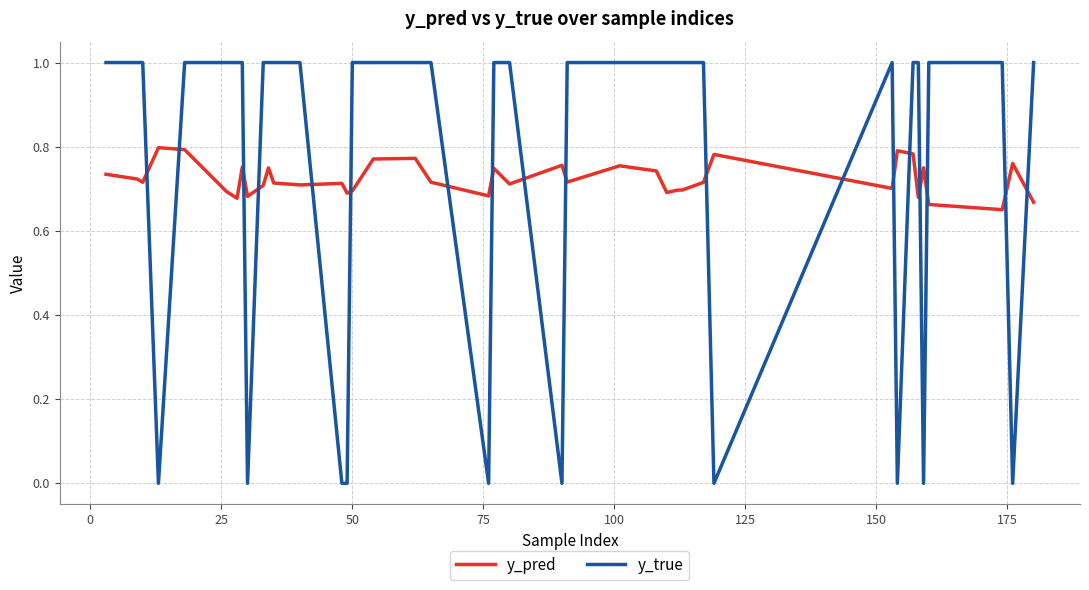

How many categories are shown in the chart?

40